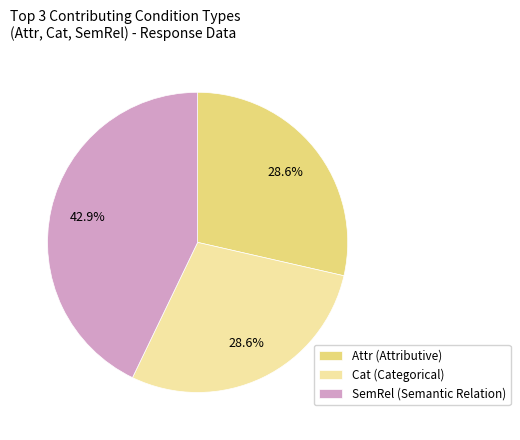

How much of the chart is everything except SemRel?

57.1%